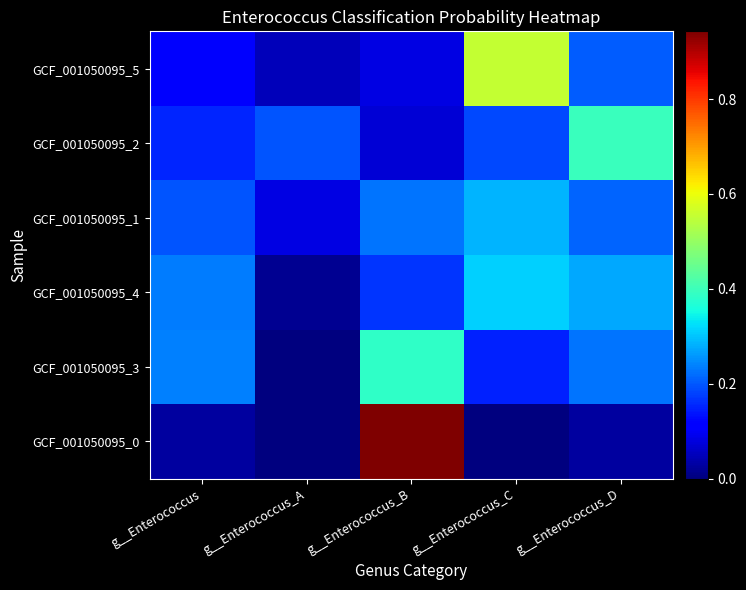

What is the greatest value displayed?

0.9